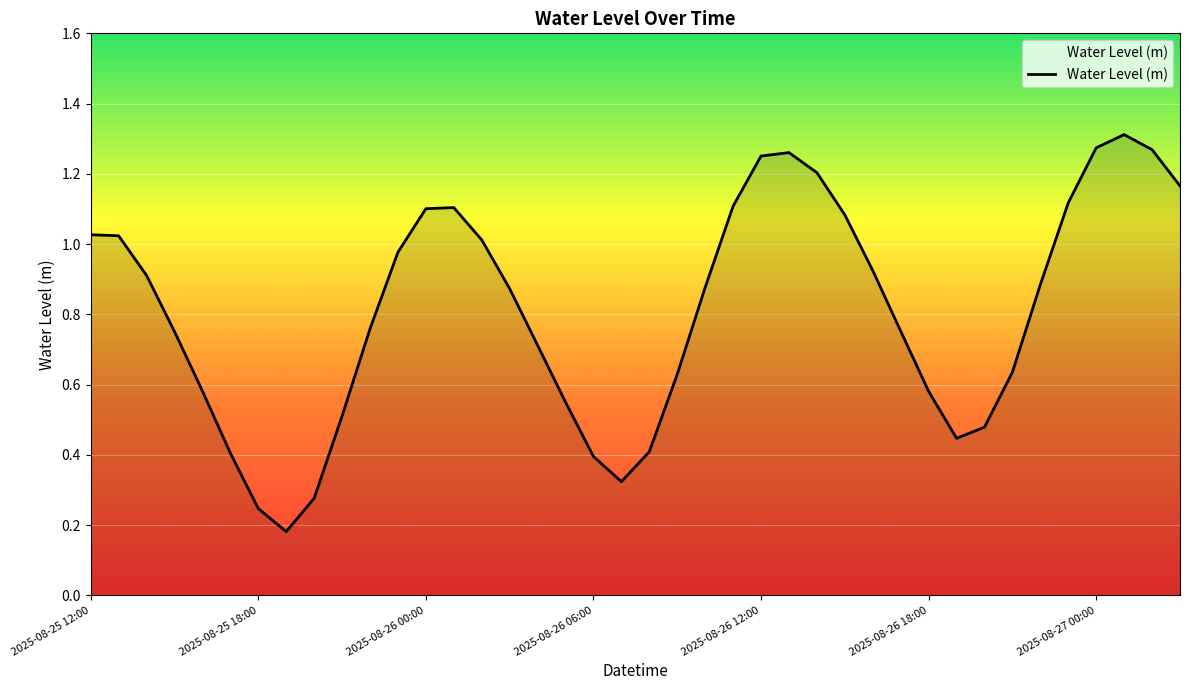

Is this an area chart (filled region under the line)?

Yes